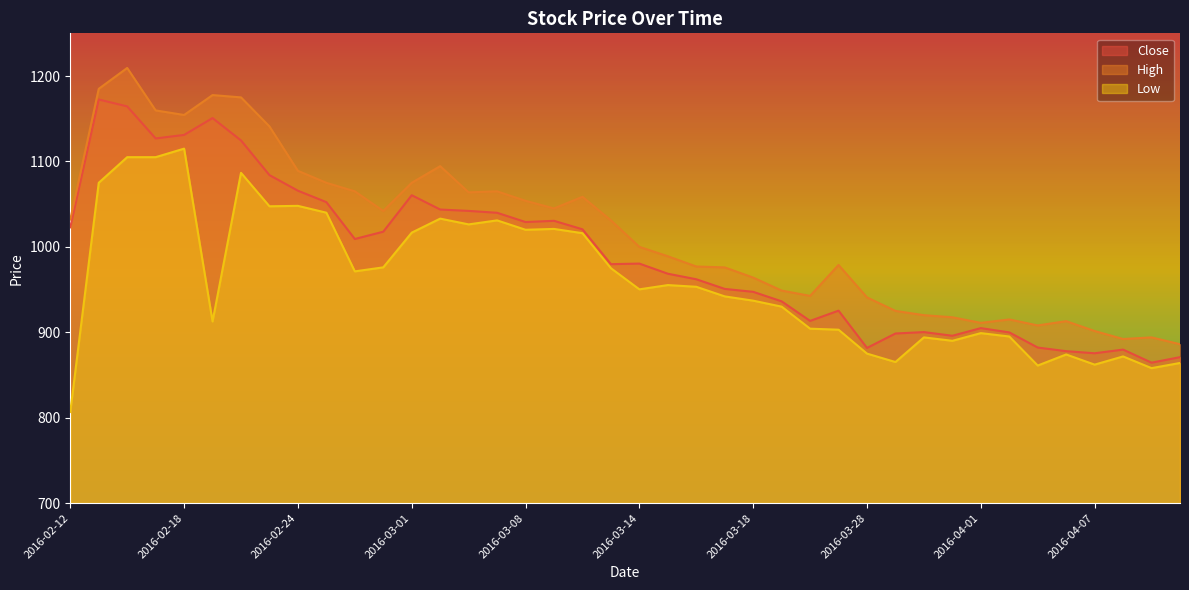

How many values in the High series are below 1031?

20